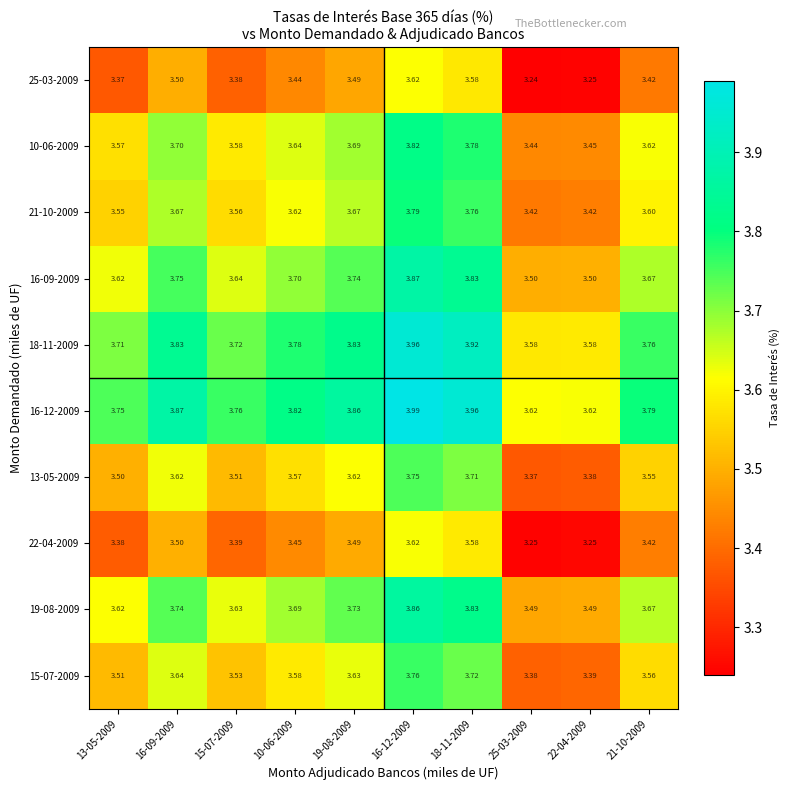

Is the value of 10-06-2009 at 16-09-2009 greater than the value of 25-03-2009 at 25-03-2009?

Yes